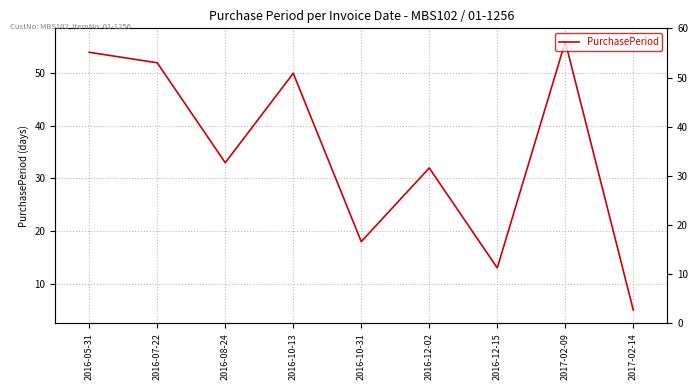

The value at 2016-08-24 is 20. True or false?

False